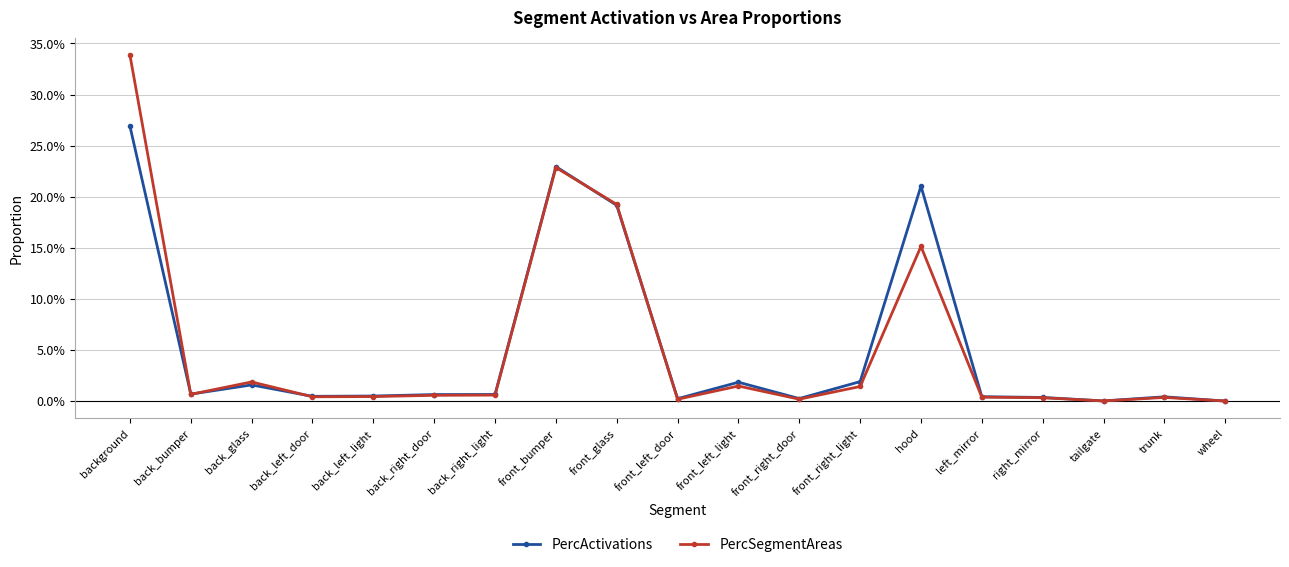

Does the chart have visible grid lines?

Yes